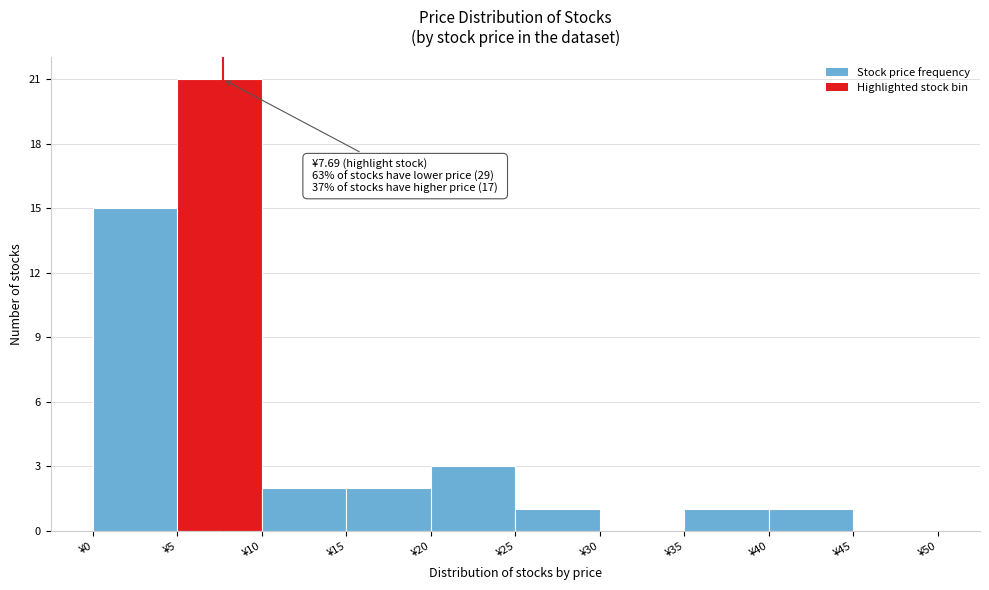

Over which range of the x-axis is the bar tallest?

5 to 10